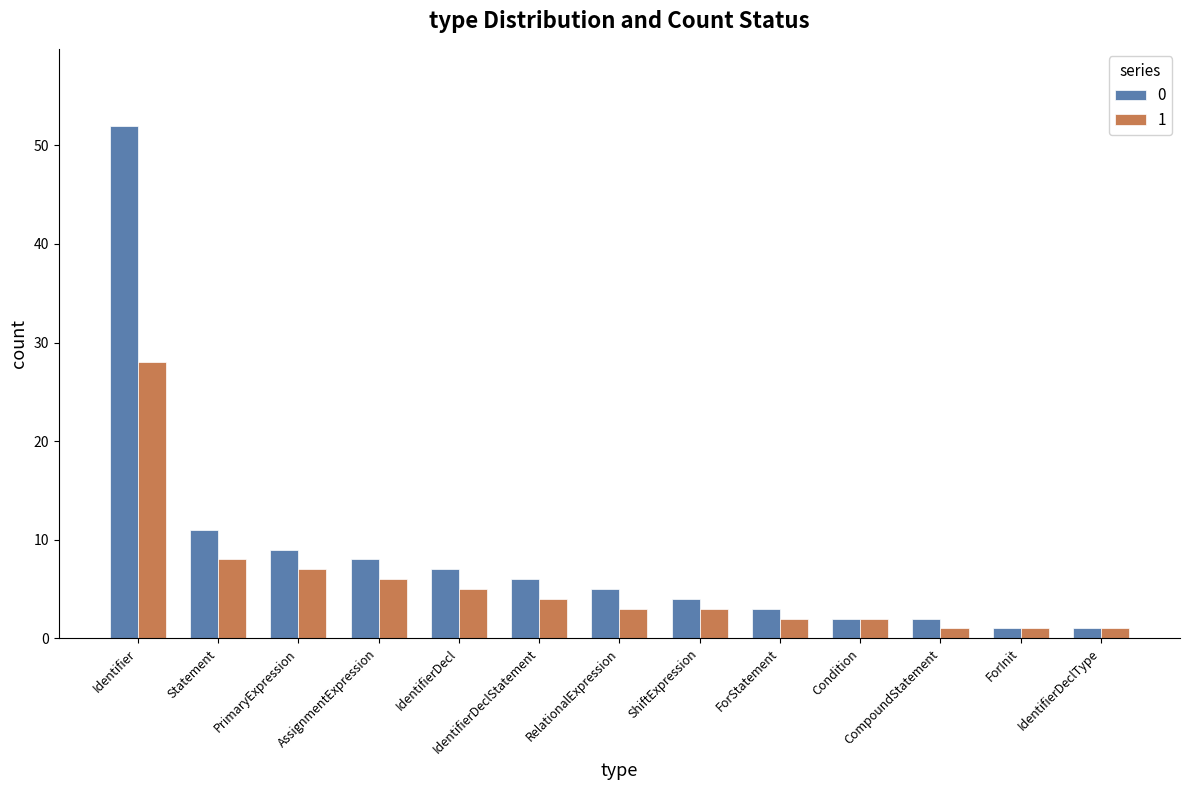

Is it true that 0 equals 5 at AssignmentExpression?

False